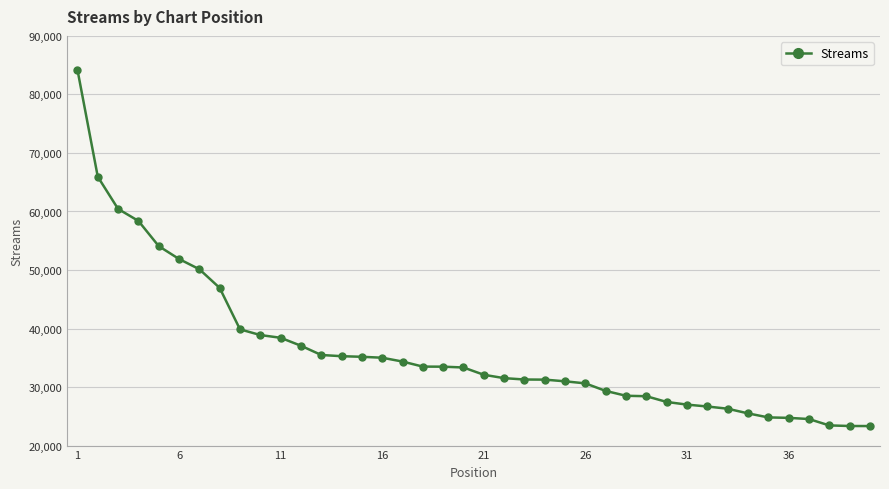

What is the value of the 16th point from the left?

35011